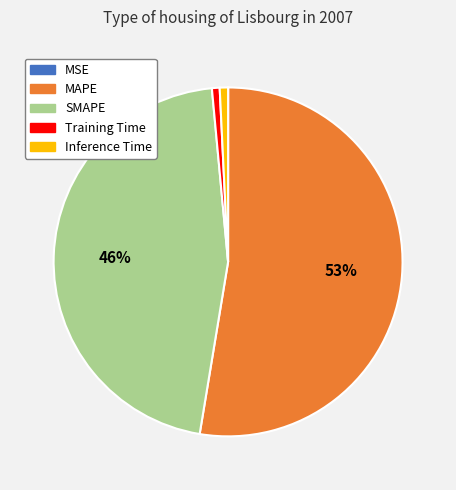

Is the sum of MAPE and SMAPE greater than half?

Yes